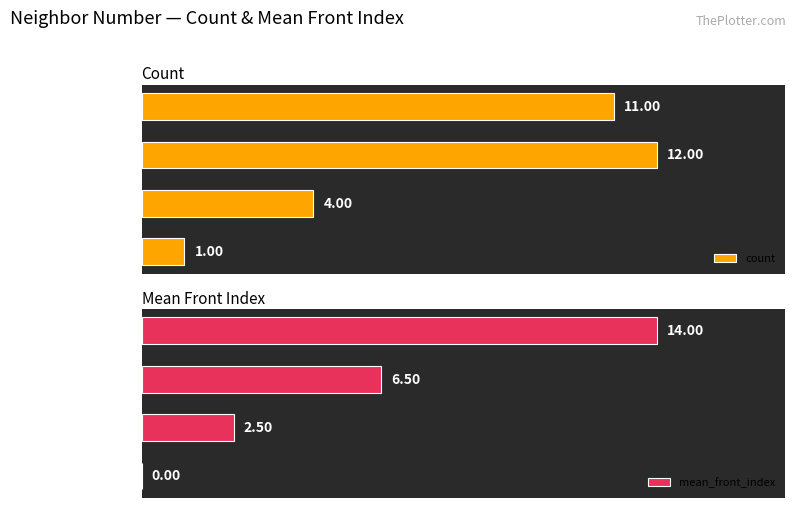

What is the value of the mean_front_index bar at the 2nd from the left?

2.5